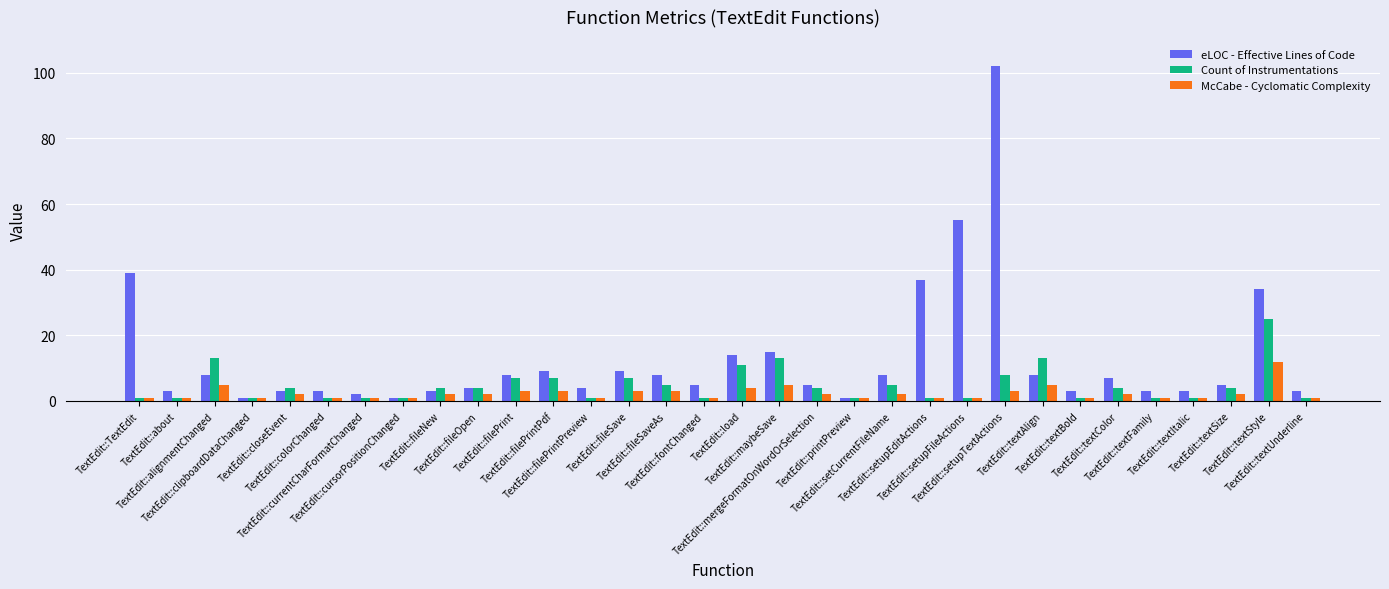

What is the total value across all series at TextEdit::filePrintPreview?

6